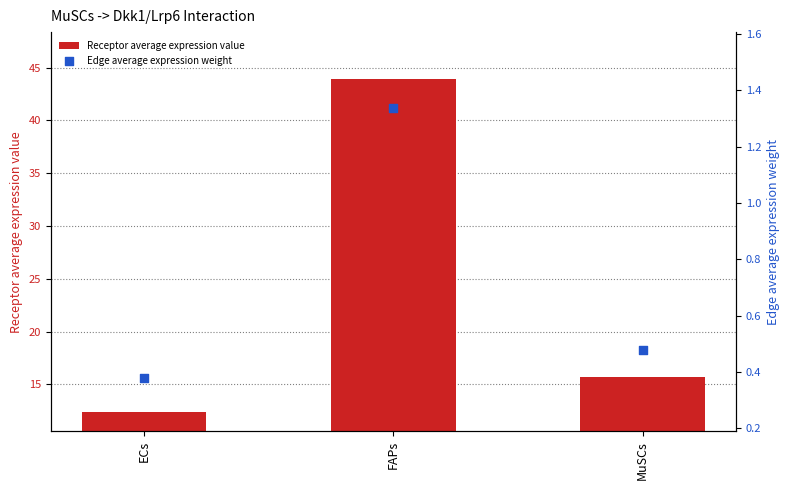

Which series contains the highest Y value?

Receptor average expression value